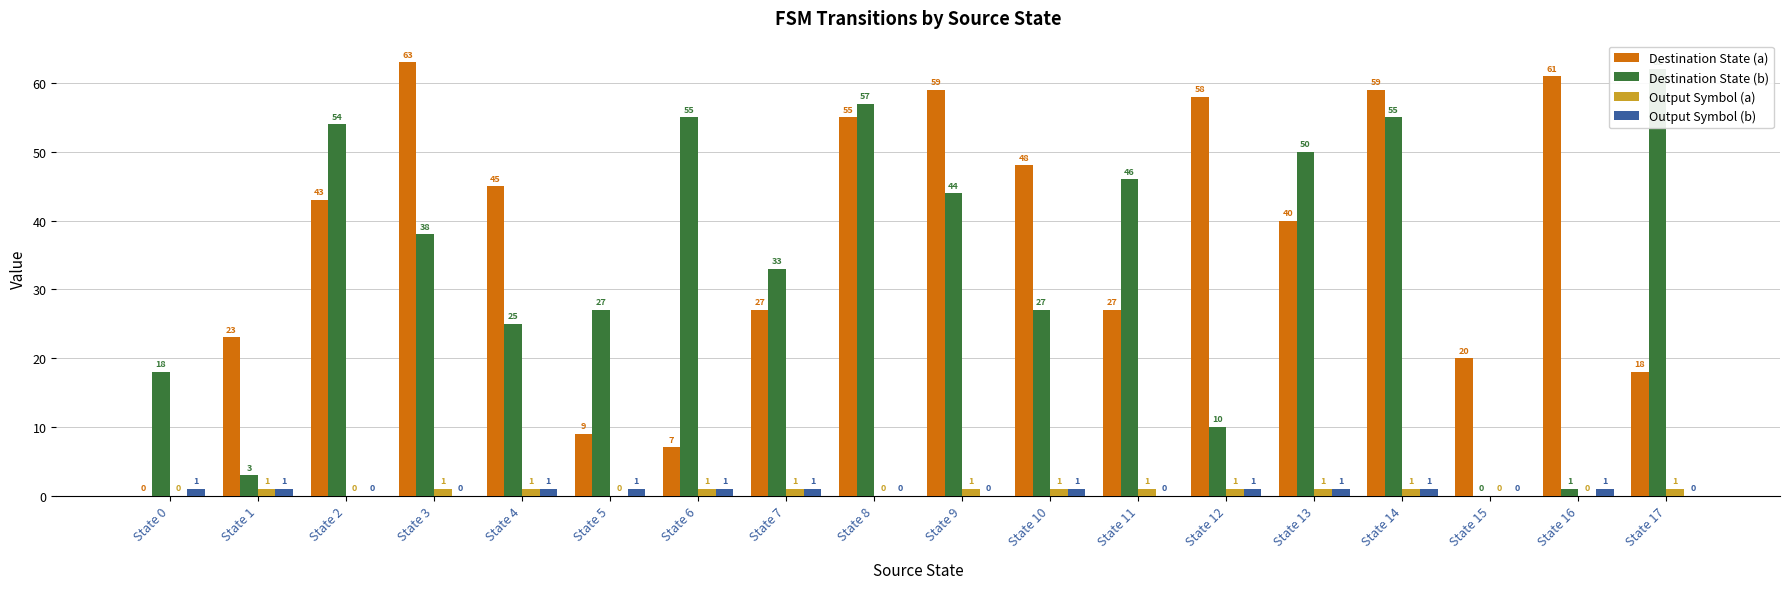

What is the sum of the Output Symbol (a) values at State 4 and State 13?

2